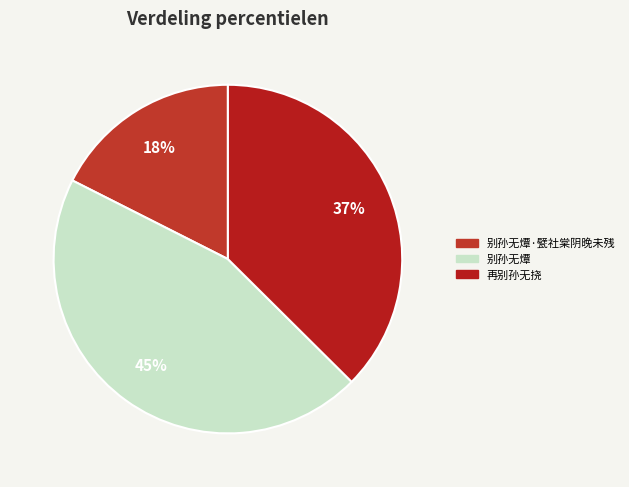

Count the number of slices in the pie.

3